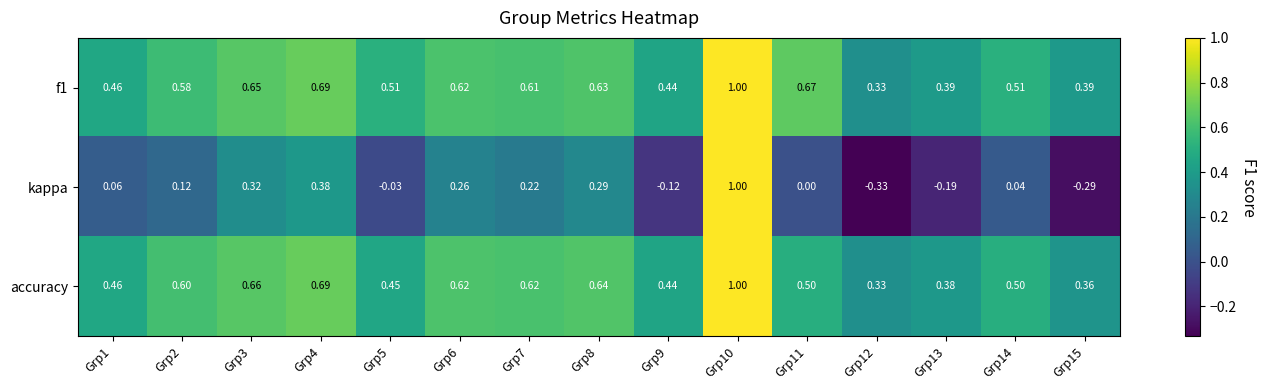

Which series has the widest spread of values?

kappa